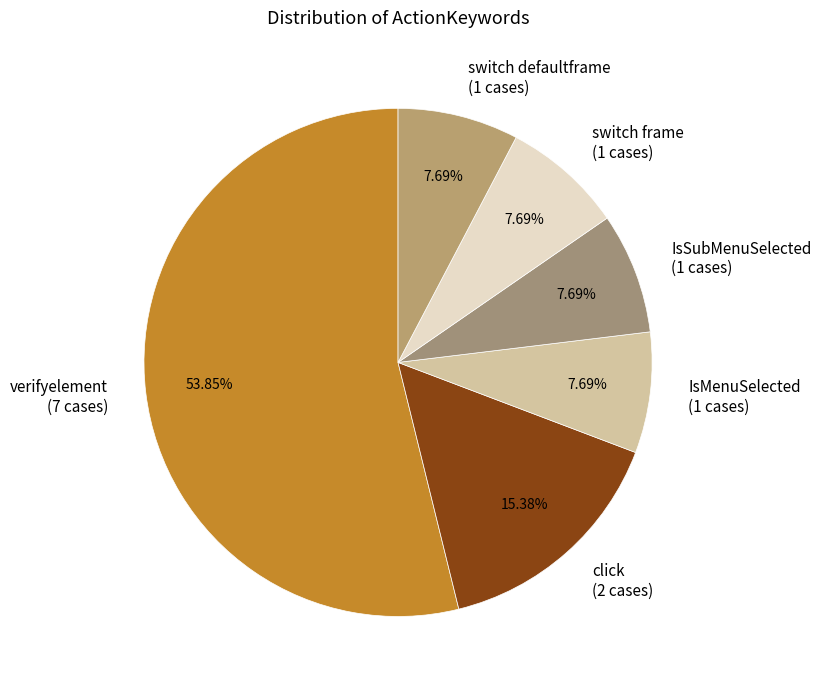

What percentage is the IsMenuSelected slice, to the nearest percent?

8%